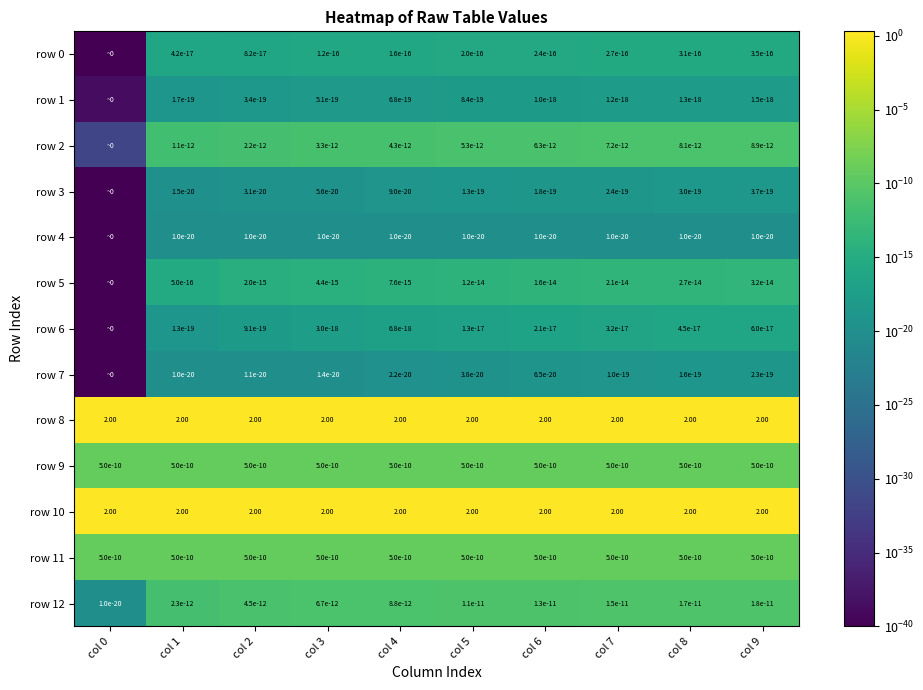

What is the spread (max minus min) of values at col 8?

2.0